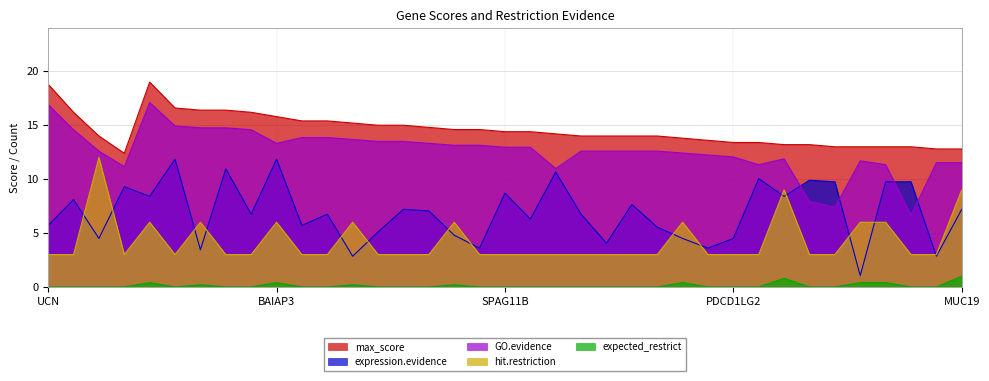

What are all the series names shown in the legend?

max_score, expression.evidence, GO.evidence, hit.restriction, expected_restrict